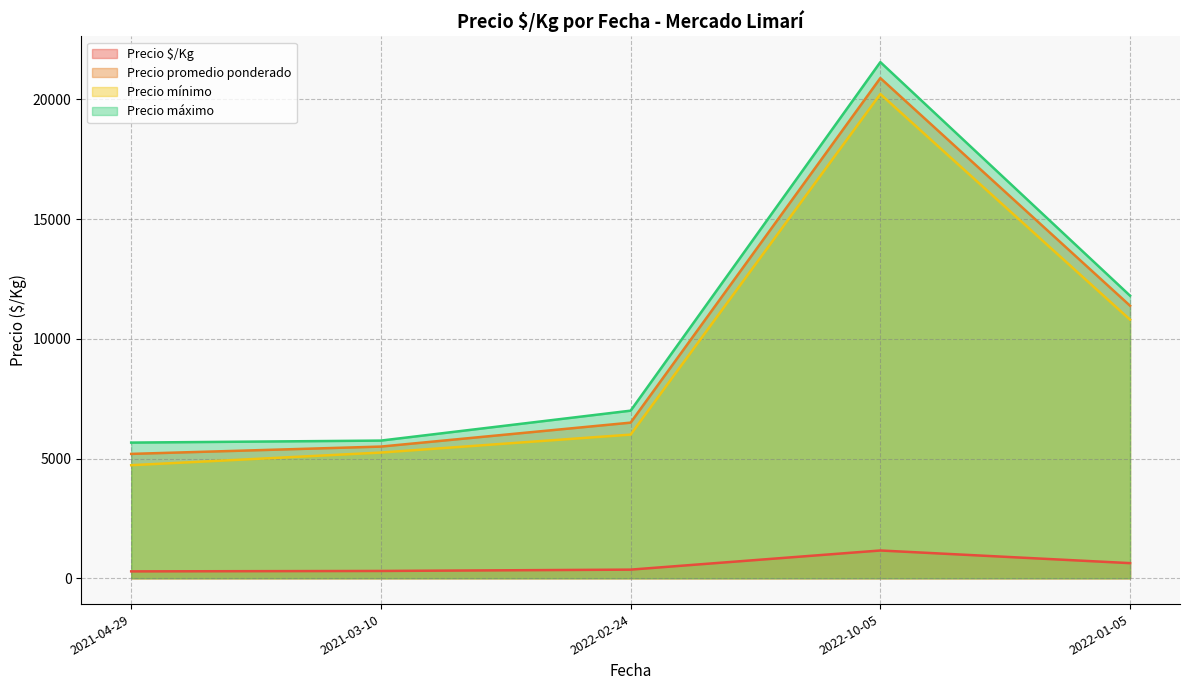

True or false: Precio promedio ponderado and Precio mínimo intersect in this chart.

False